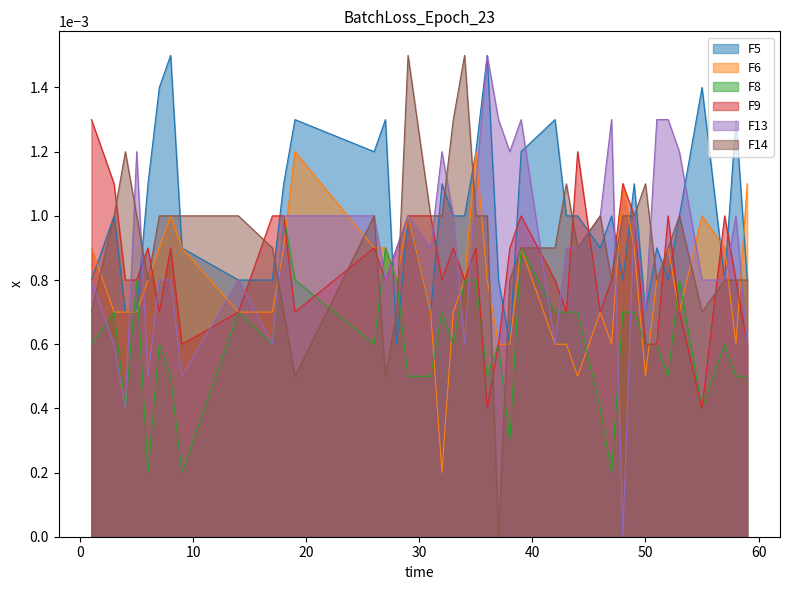

Which series has the largest range (max minus min)?

F13